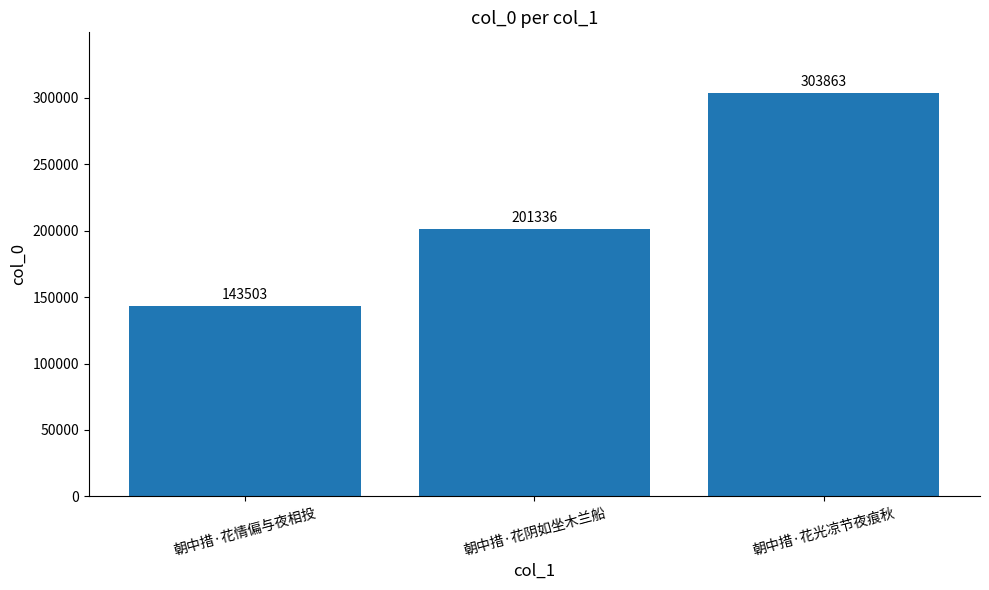

What is the label of the 2nd bar from the right?

朝中措·花阴如坐木兰船